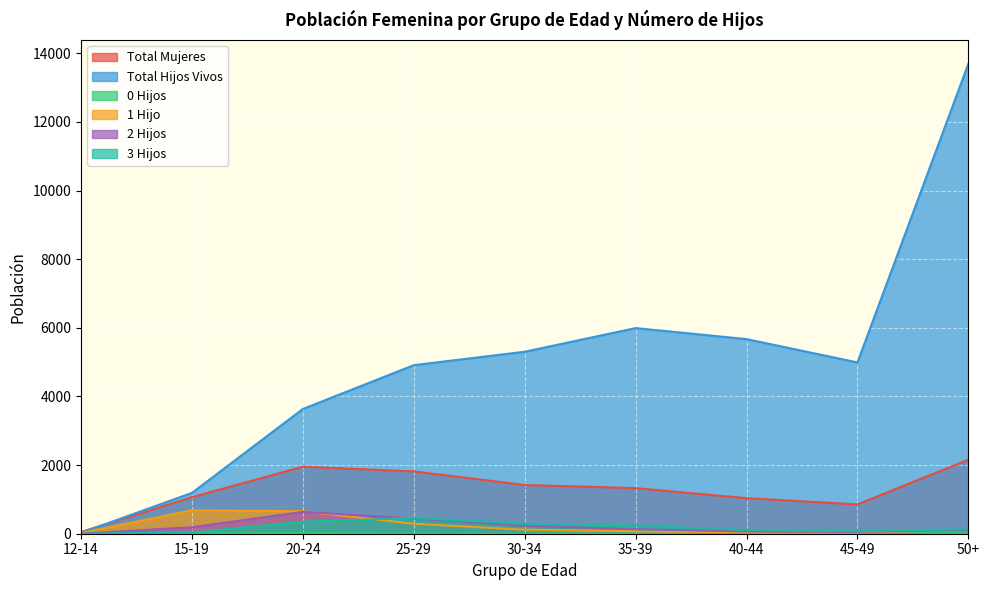

What is the difference between the Total Mujeres values at 20-24 and 30-34?

533